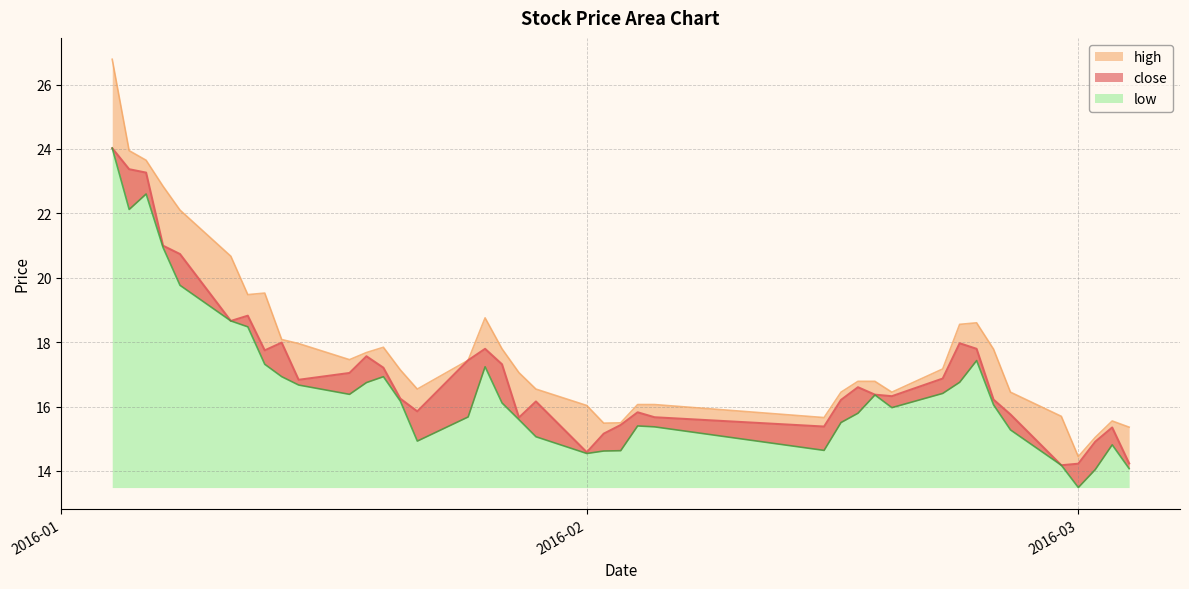

Read the high value at 2016-01-12.

19.5